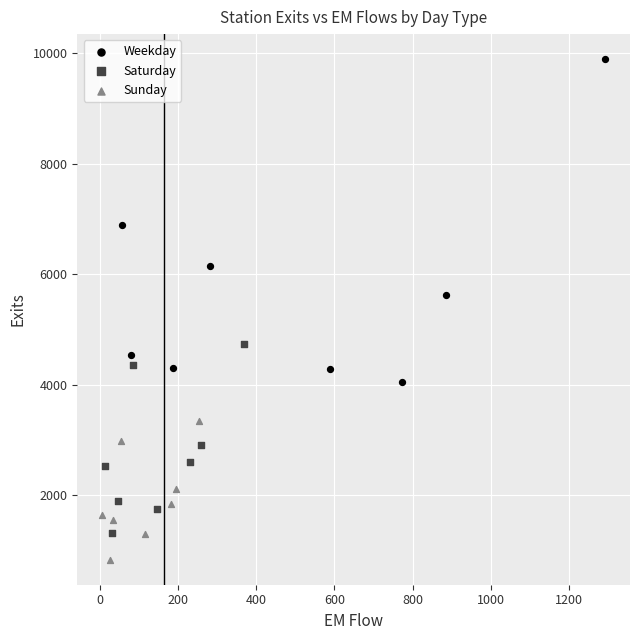

Which series contains the highest Y value?

Weekday